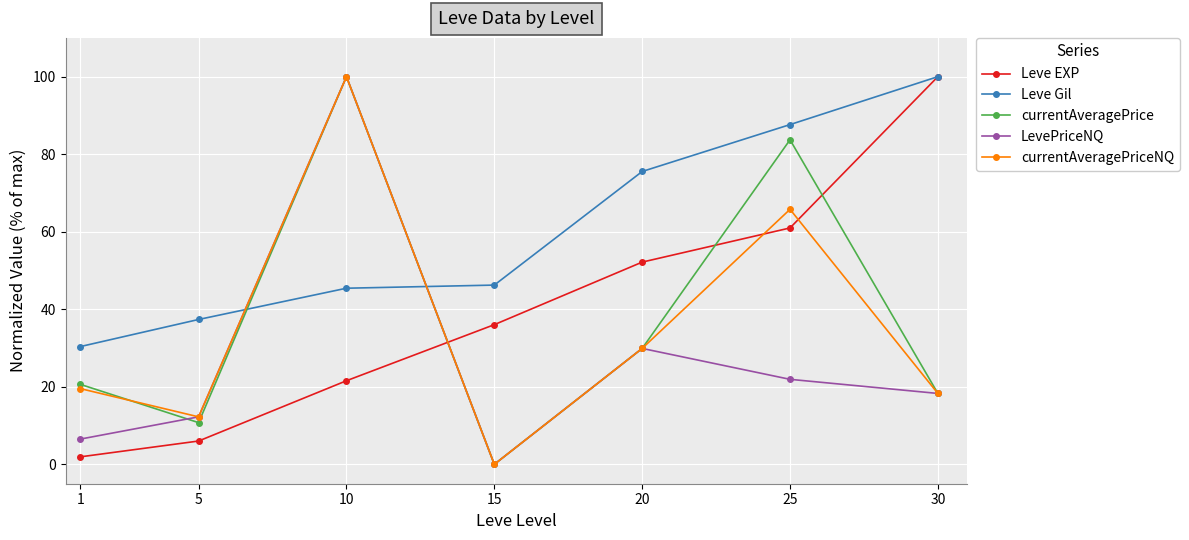

The value of Leve EXP at 20 is 52.2. True or false?

True